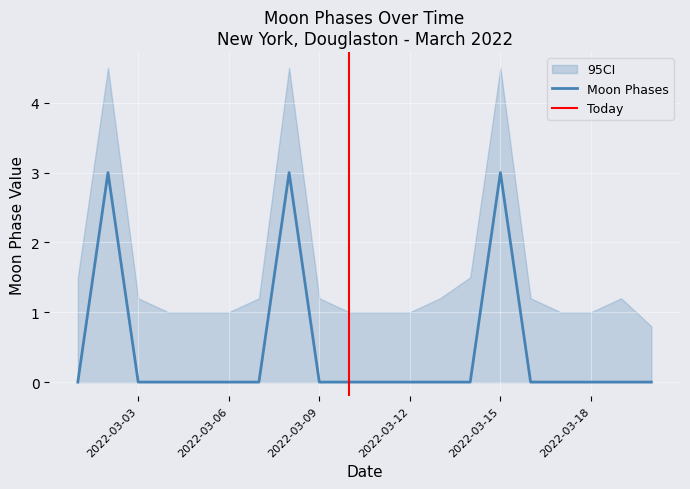

Where is the first local maximum?

2022-03-02